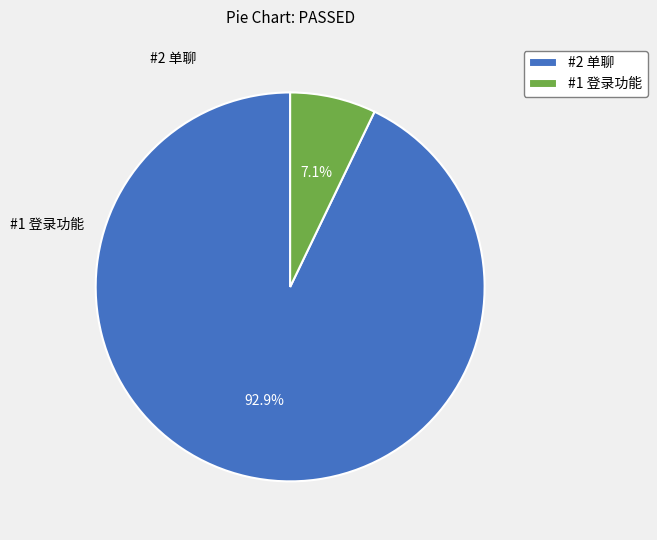

Between #2 单聊 and #1 登录功能, which is larger?

#2 单聊